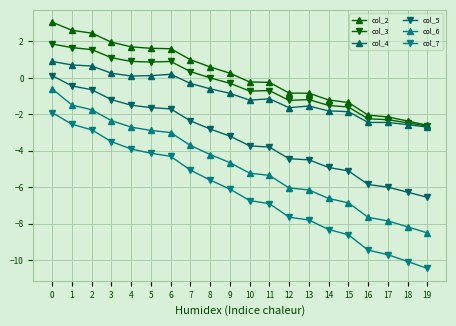

Rank the series at 13 from highest to lowest value.

col_2, col_3, col_4, col_5, col_6, col_7